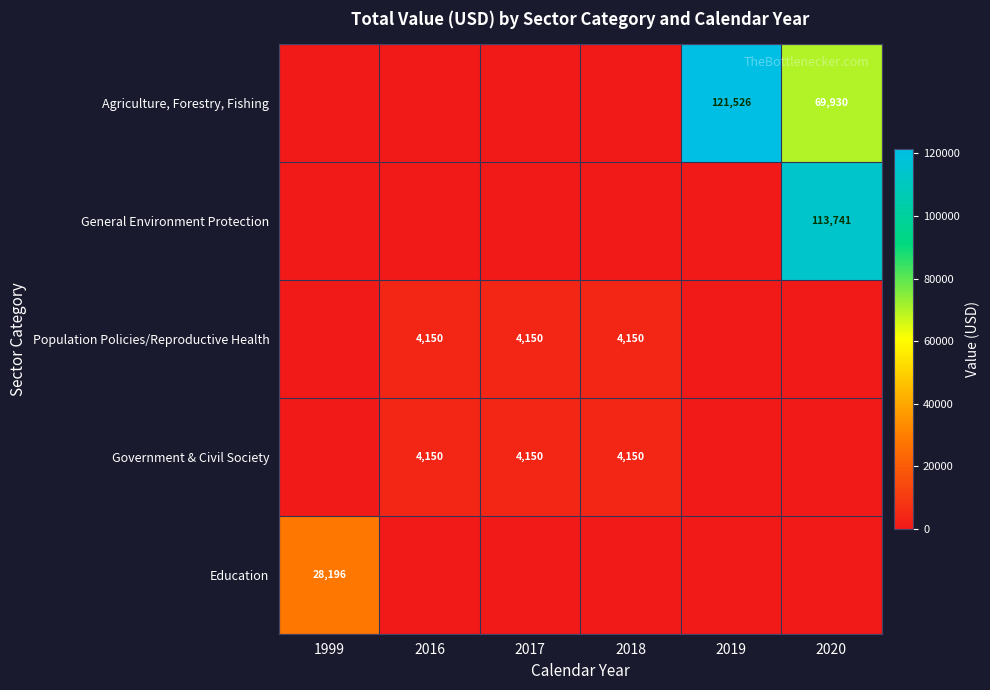

The value of General Environment Protection at 2020 is 34455. True or false?

False